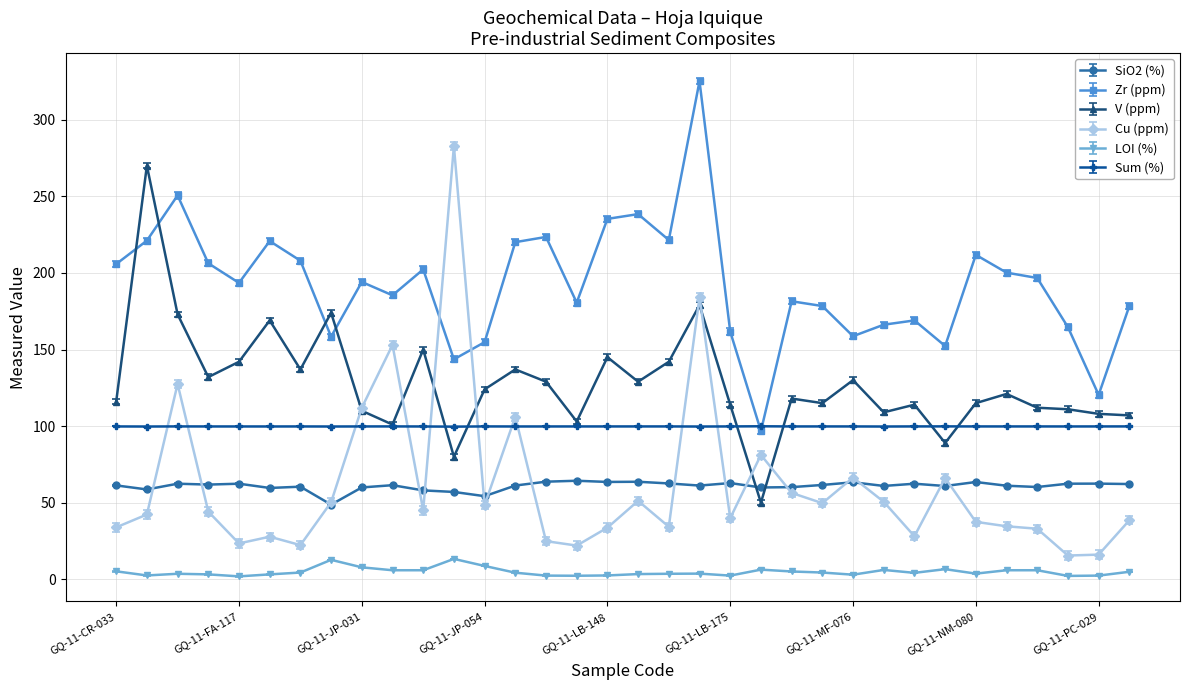

What is the maximum value shown in the chart?

325.2